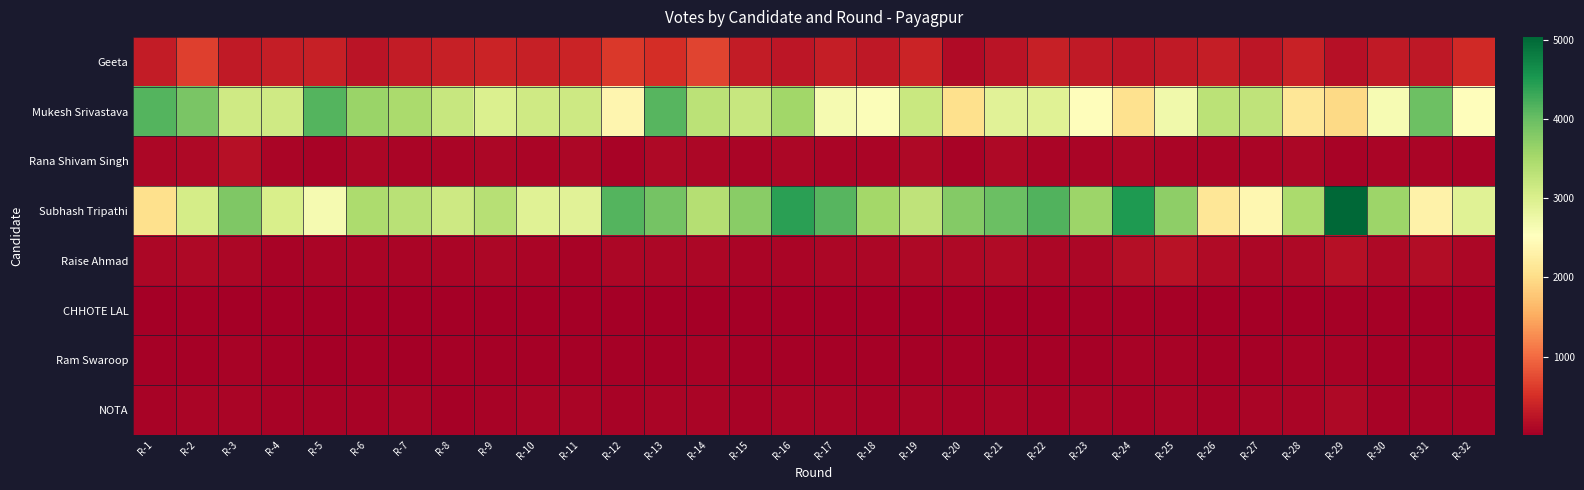

Which label corresponds to the largest value in the chart?

R-29